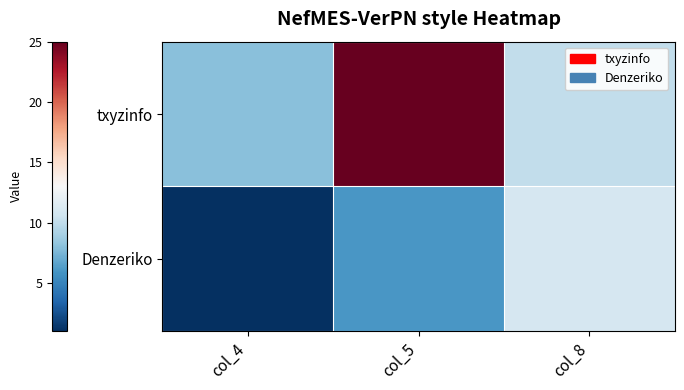

Count the number of categories in the chart.

3